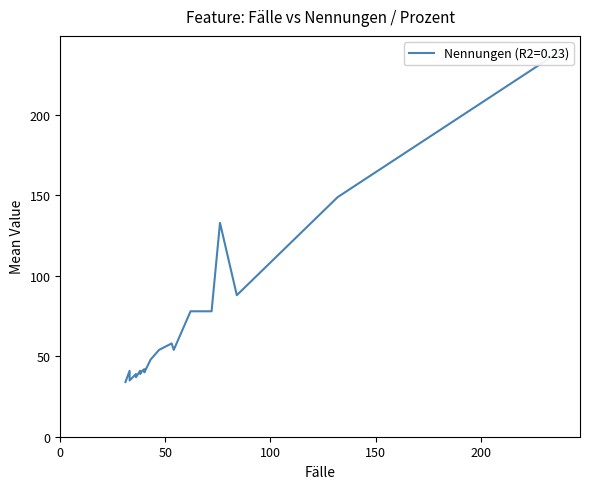

The value of Prozent (N) at 2 is 0.0. True or false?

False